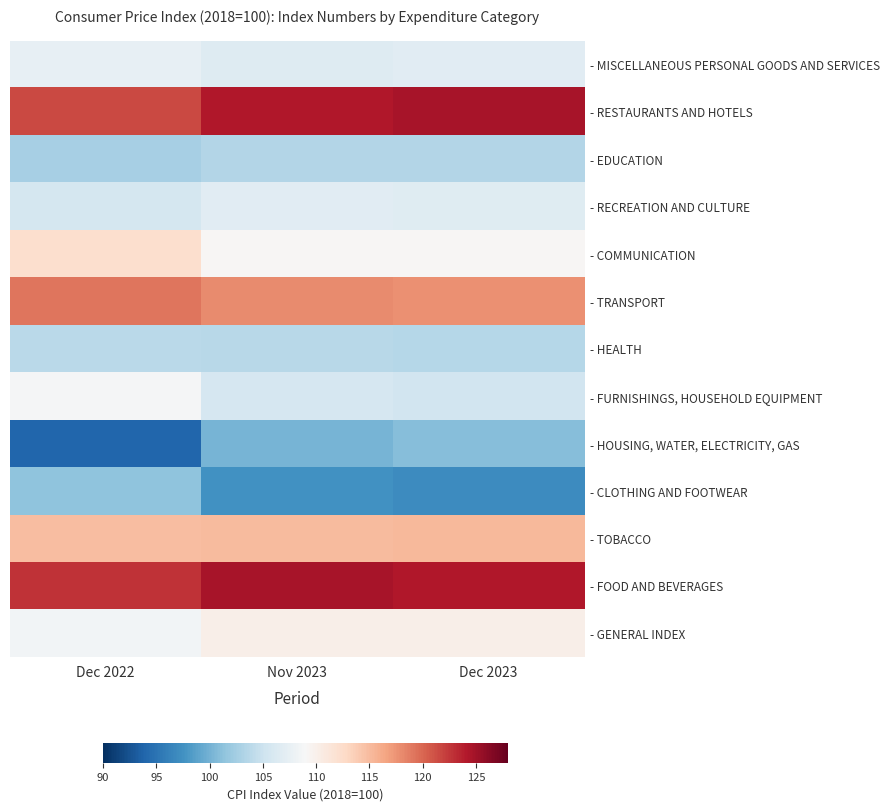

Reading left to right, what are all the values shown in this chart?

- MISCELLANEOUS PERSONAL GOODS AND SERVICES: Dec 2022=107.4	Nov 2023=106.5	Dec 2023=106.9
- RESTAURANTS AND HOTELS: Dec 2022=121.6	Nov 2023=124.2	Dec 2023=124.6
- EDUCATION: Dec 2022=102.6	Nov 2023=103.4	Dec 2023=103.4
- RECREATION AND CULTURE: Dec 2022=105.7	Nov 2023=106.9	Dec 2023=106.7
- COMMUNICATION: Dec 2022=112.2	Nov 2023=109.3	Dec 2023=109.2
- TRANSPORT: Dec 2022=119.2	Nov 2023=118.0	Dec 2023=117.6
- HEALTH: Dec 2022=103.9	Nov 2023=103.7	Dec 2023=103.5
- FURNISHINGS, HOUSEHOLD EQUIPMENT: Dec 2022=108.8	Nov 2023=105.8	Dec 2023=105.3
- HOUSING, WATER, ELECTRICITY, GAS: Dec 2022=93.9	Nov 2023=100.2	Dec 2023=100.9
- CLOTHING AND FOOTWEAR: Dec 2022=101.4	Nov 2023=97.4	Dec 2023=97.1
- TOBACCO: Dec 2022=114.9	Nov 2023=115.1	Dec 2023=115.1
- FOOD AND BEVERAGES: Dec 2022=122.7	Nov 2023=124.6	Dec 2023=124.2
- GENERAL INDEX: Dec 2022=108.5	Nov 2023=110.1	Dec 2023=110.2